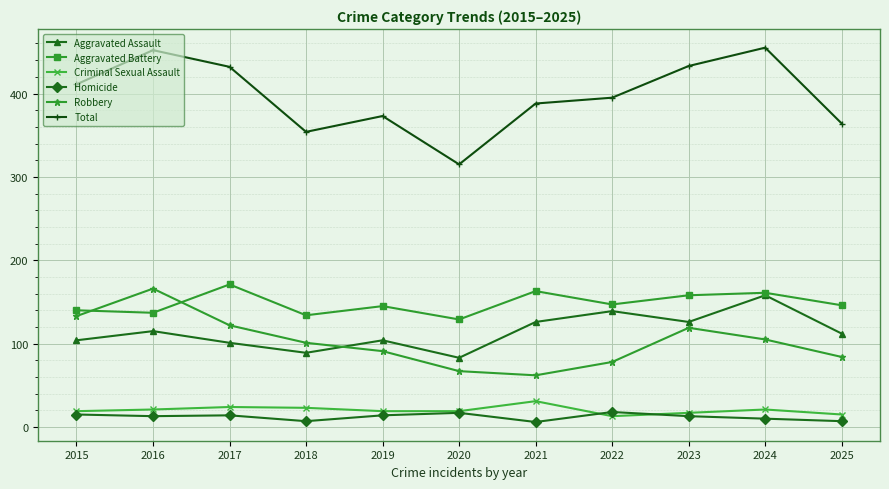

Between 2015 and 2018, which series saw the biggest shift?

Total